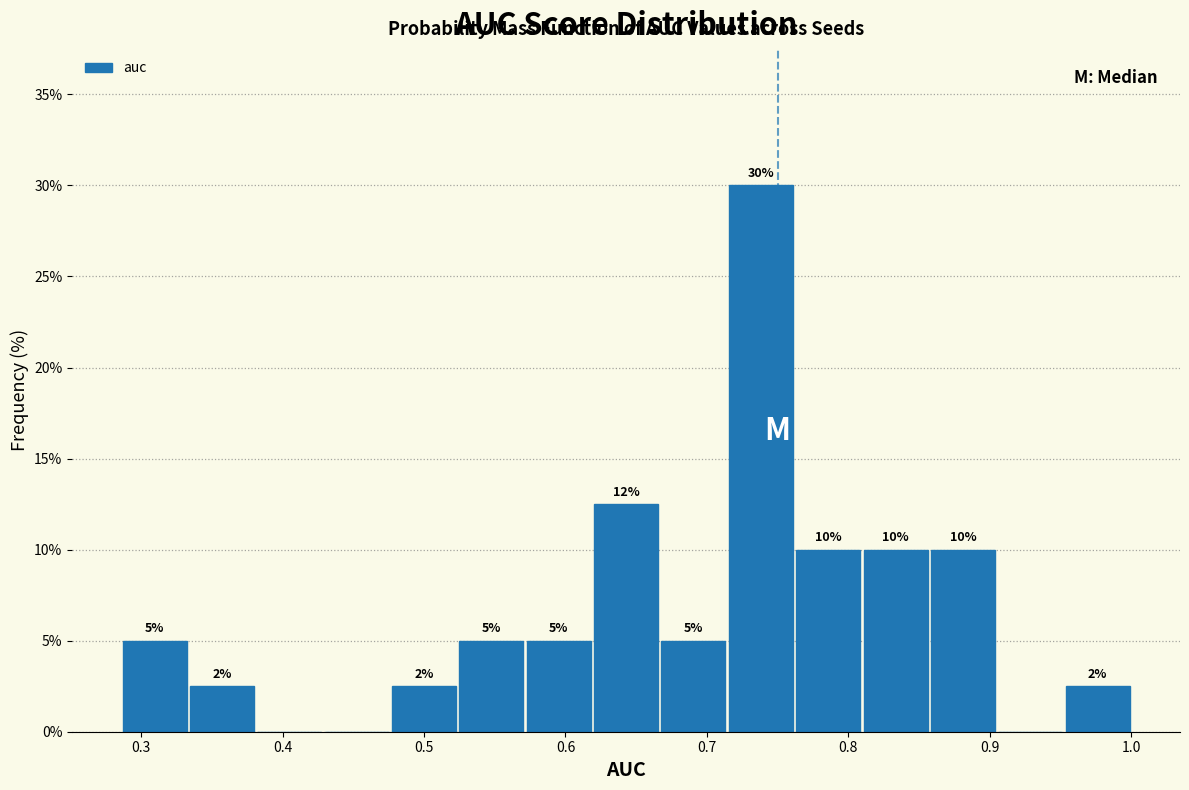

Over which range of the x-axis is the bar tallest?

0.71 to 0.76